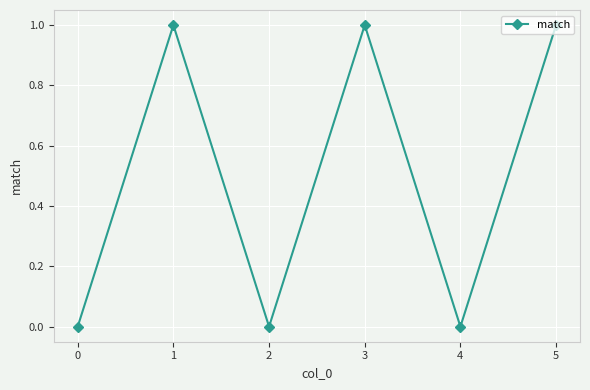

Where is the first local minimum?

2